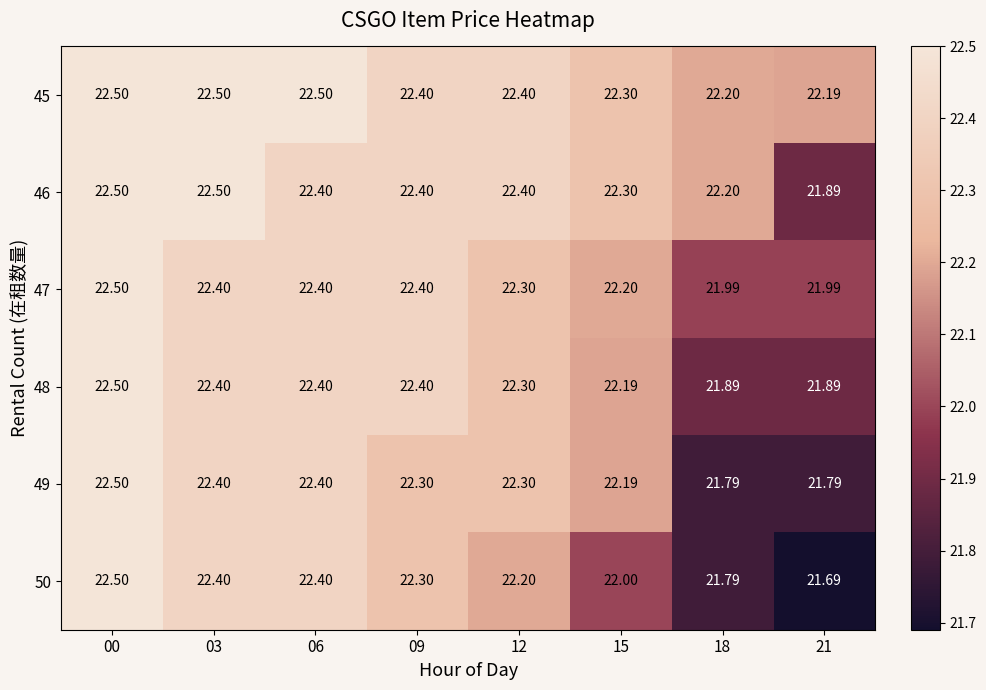

What is the difference between the highest and lowest values at 03?

0.1